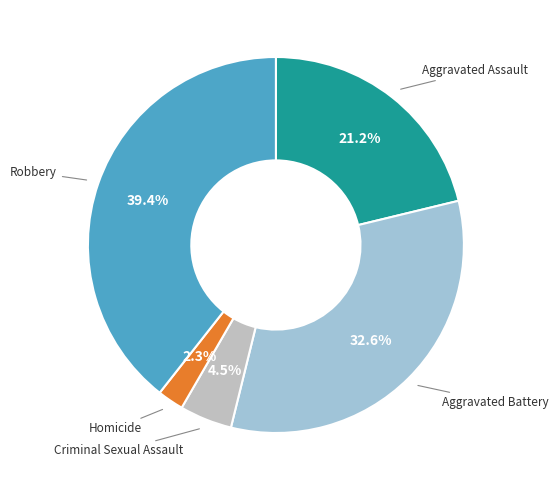

Does any single category account for the majority?

No